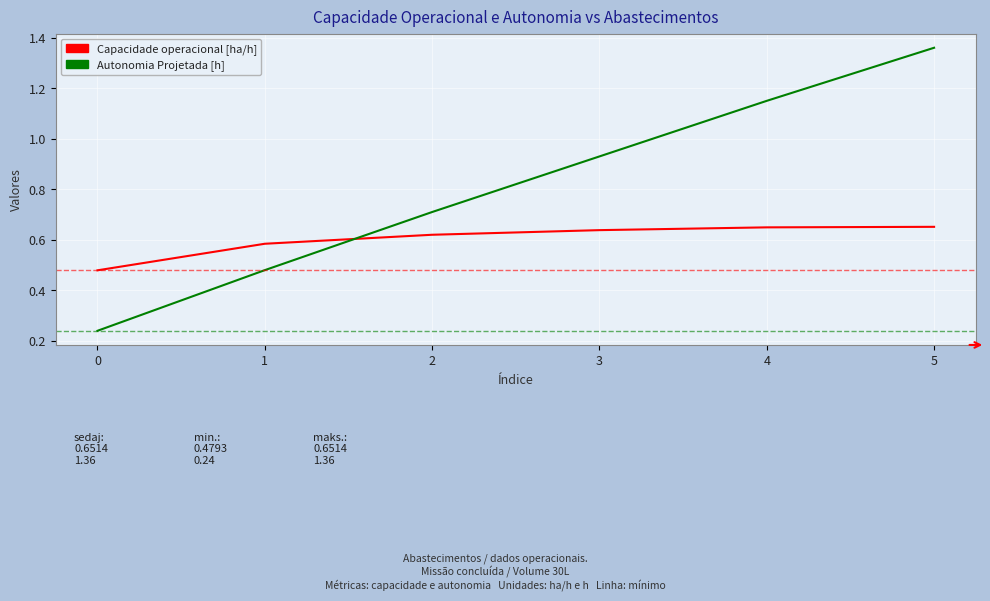

The value of Autonomia Projetada [h] at 2 is 0.3. True or false?

False